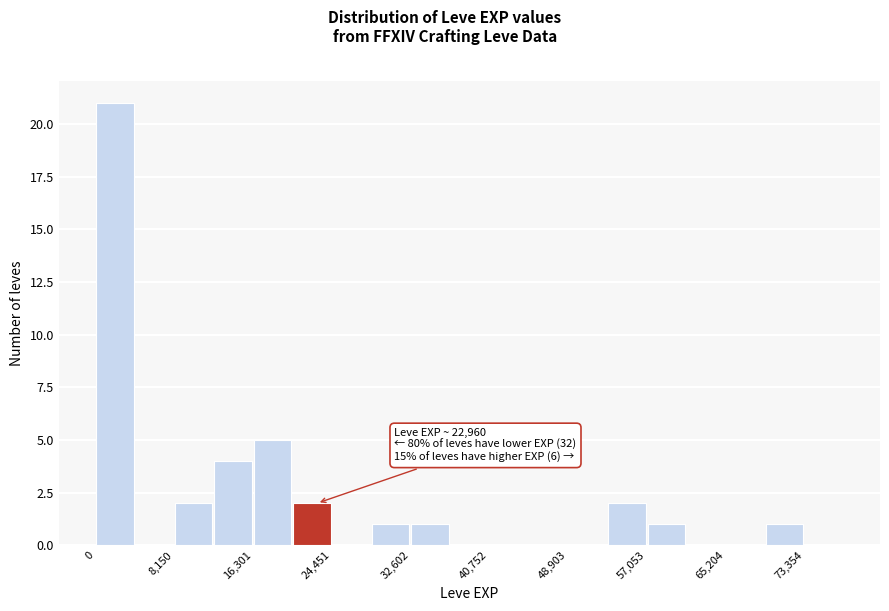

Which range on the x-axis has the tallest bar?

0 to 4000